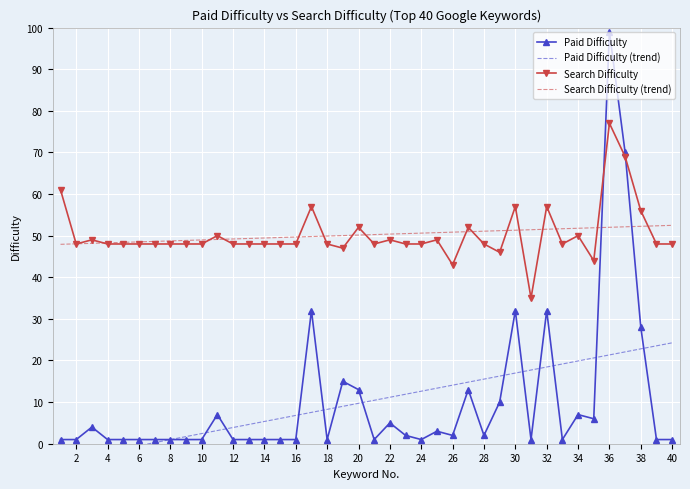

How many intersections are there between Paid Difficulty and Search Difficulty (trend)?

2